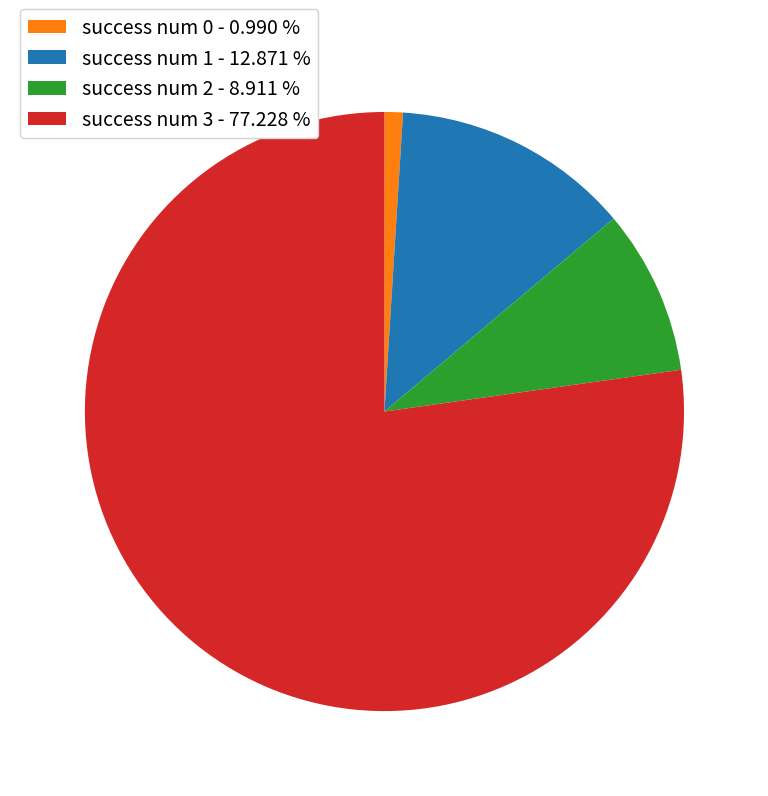

Does any single category account for the majority?

Yes